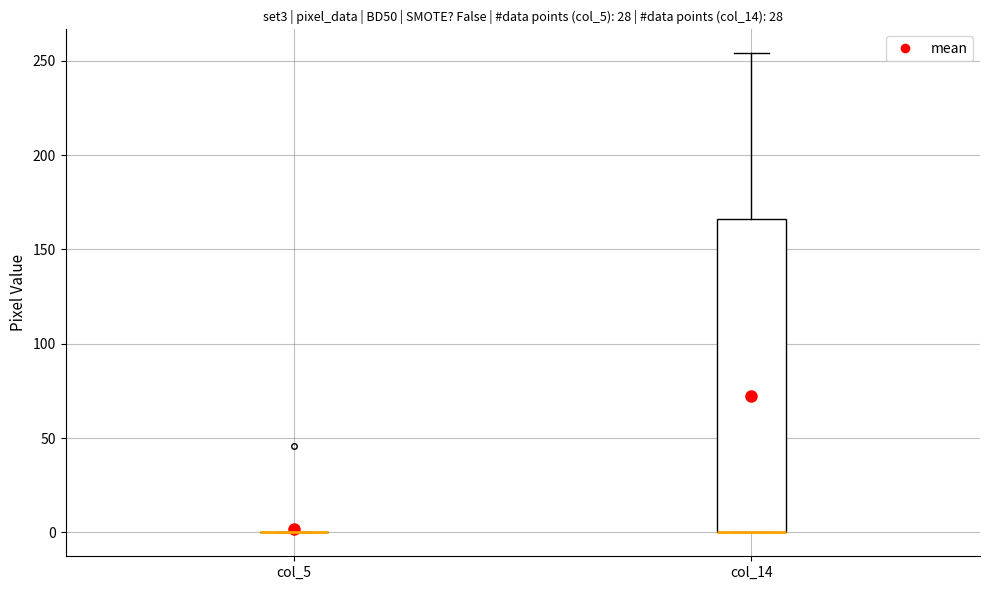

Comparing the boxes themselves (not the whiskers), which one is the tallest?

col_14